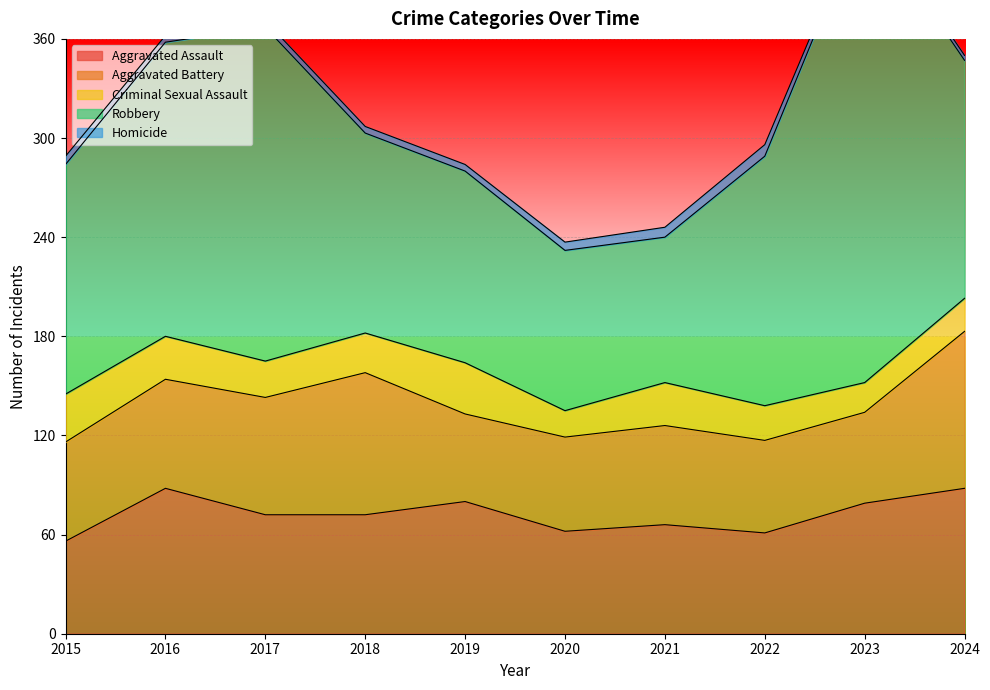

At which label does Robbery first exceed 144?

2016